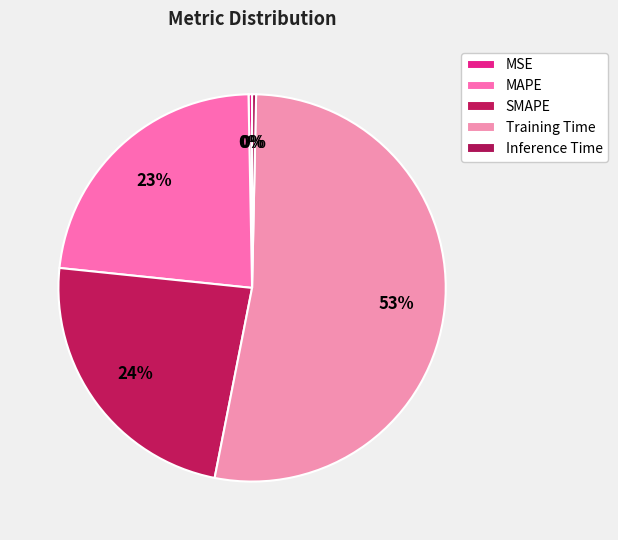

To the nearest percent, what percentage of the pie is SMAPE?

24%